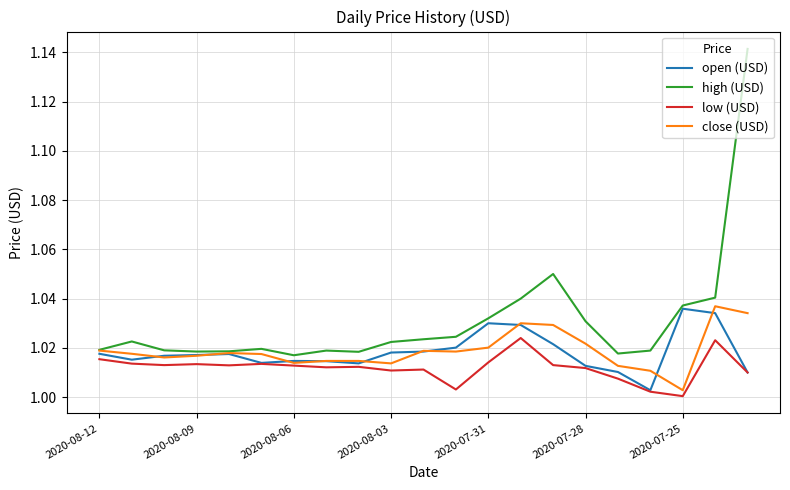

Which series has the widest spread of values?

high (USD)